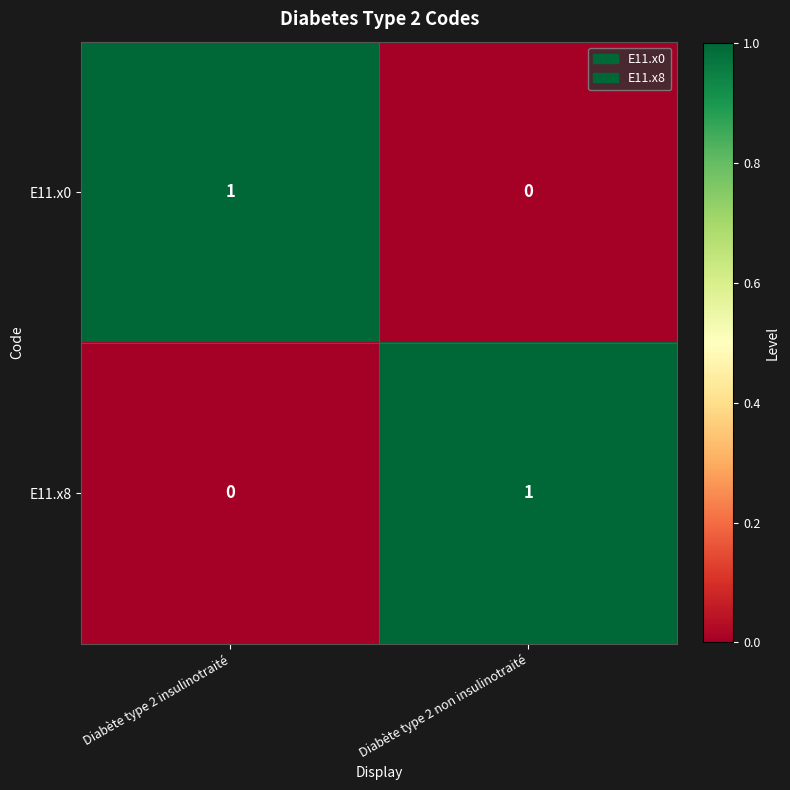

Is the value of E11.x0 at Diabète type 2 non insulinotraité greater than the value of E11.x8 at Diabète type 2 non insulinotraité?

No